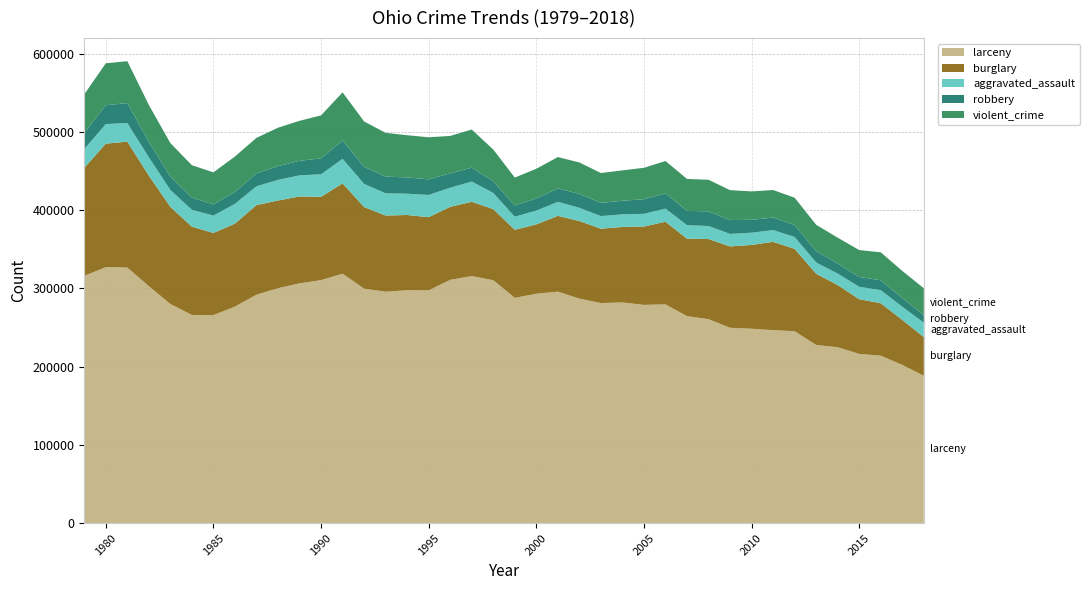

Reading left to right, extract all data points from this chart.

larceny: 1979=316162	1980=327322	1981=326770	1982=302962	1983=280156	1984=266148	1985=266066	1986=276779	1987=292093	1988=300355	1989=306609	1990=310673	1991=318933	1992=299774	1993=295880	1994=297792	1995=297624	1996=311071	1997=315908	1998=310612	1999=288049	2000=293277	2001=295976	2002=287045	2003=281383	2004=282168	2005=279051	2006=279718	2007=264677	2008=260788	2009=249777	2010=248581	2011=246744	2012=245372	2013=227799	2014=224942	2015=216354	2016=214102	2017=202320	2018=188433
burglary: 1979=138128	1980=157874	1981=160951	1982=141316	1983=124179	1984=112887	1985=104920	1986=106212	1987=114580	1988=112130	1989=111057	1990=106575	1991=115423	1992=104357	1993=97394	1994=96175	1995=93539	1996=93336	1997=94972	1998=90805	1999=87023	2000=88636	2001=96910	2002=99164	2003=95083	2004=96518	2005=100183	2006=105639	2007=99049	2008=102428	2009=104009	2010=107125	2011=112901	2012=105312	2013=91090	2014=79466	2015=69994	2016=67081	2017=57521	2018=49456
aggravated_assault: 1979=23909	1980=24997	1981=23842	1982=23418	1983=21640	1984=21489	1985=22179	1986=25231	1987=23990	1988=26381	1989=26950	1990=28715	1991=31393	1992=29547	1993=28431	1994=27216	1995=28433	1996=24405	1997=25862	1998=20682	1999=16685	2000=17636	2001=17906	2002=16922	2003=16104	2004=16108	2005=16228	2006=16743	2007=17218	2008=16652	2009=15989	2010=15611	2011=15048	2012=15140	2013=14370	2014=14658	2015=15793	2016=16748	2017=16823	2018=18370
robbery: 1979=20909	1980=24082	1981=25529	1982=19809	1983=17132	1984=15656	1985=14301	1986=15283	1987=16511	1988=17546	1989=18635	1990=20451	1991=23536	1992=21925	1993=21373	1994=20821	1995=19931	1996=18336	1997=17755	1998=14960	1999=14405	2000=15610	2001=17199	2002=17871	2003=16895	2004=17429	2005=18673	2006=19418	2007=18351	2008=18706	2009=17670	2010=16486	2011=15991	2012=15396	2013=14483	2014=12780	2015=12617	2016=12574	2017=11224	2018=9608
violent_crime: 1979=49092	1980=53646	1981=53509	1982=47126	1983=42759	1984=41430	1985=41000	1986=45260	1987=45436	1988=49144	1989=51109	1990=54904	1991=61460	1992=57935	1993=55915	1994=53930	1995=53799	1996=47896	1997=48706	1998=40628	1999=35616	2000=37935	2001=40023	2002=40128	2003=38185	2004=38787	2005=40162	2006=41491	2007=40759	2008=40436	2009=38305	2010=36306	2011=35218	2012=34827	2013=33722	2014=33130	2015=34373	2016=35759	2017=34621	2018=34426